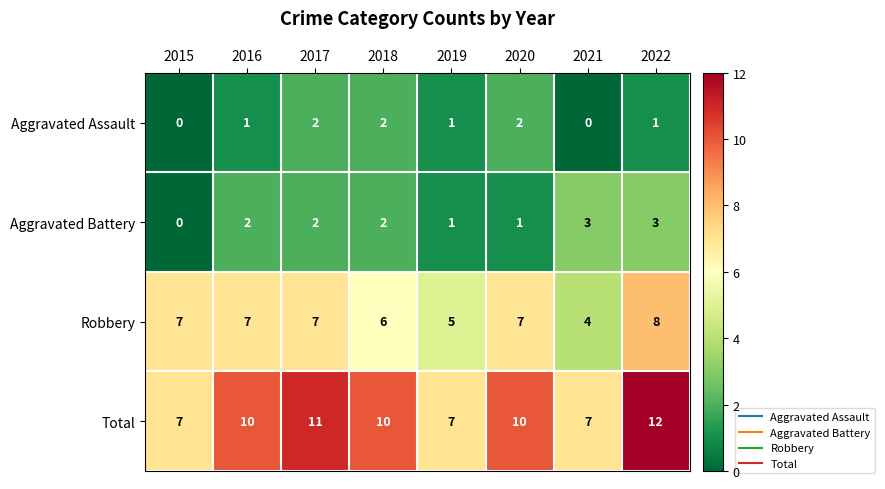

Rank the series by their maximum value, from lowest to highest.

Aggravated Assault, Aggravated Battery, Robbery, Total